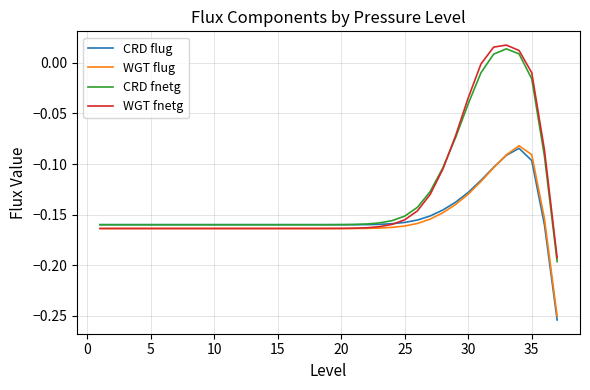

What is the sum of all CRD fnetg values?

-4.8